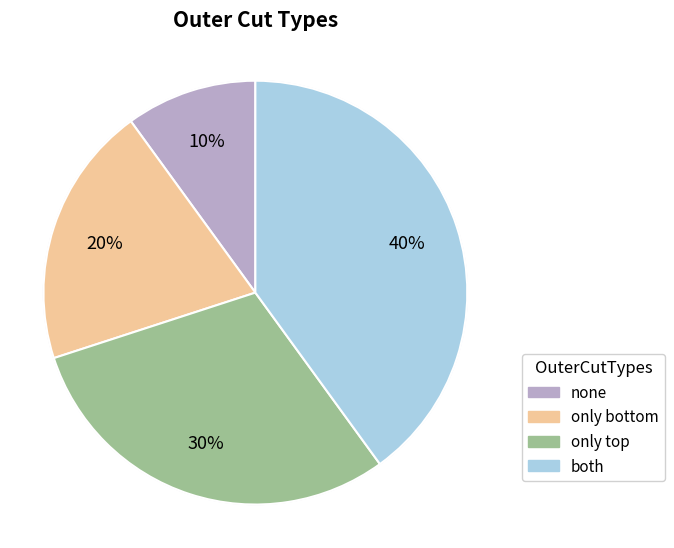

To the nearest percent, what portion does none represent?

10%